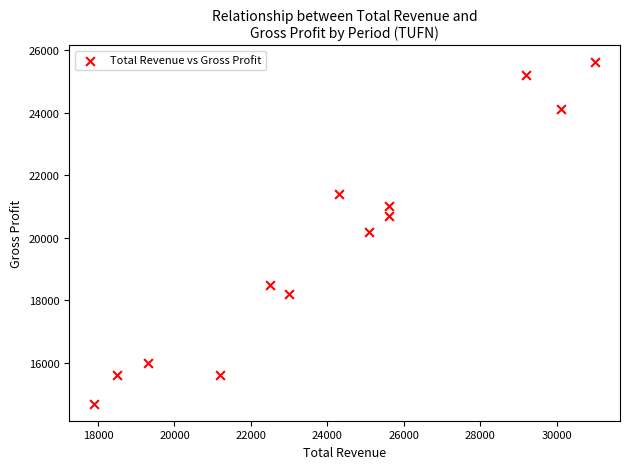

What is the range of X values (max minus min)?

13100